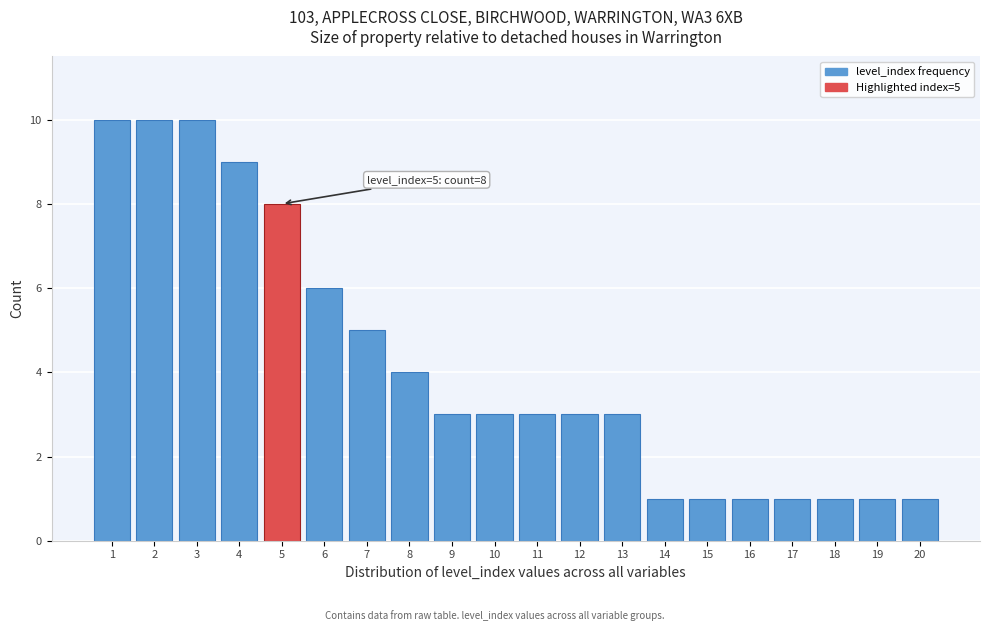

Reading left to right, extract all data points from this chart.

1=10	2=10	3=10	4=9	5=8	6=6	7=5	8=4	9=3	10=3	11=3	12=3	13=3	14=1	15=1	16=1	17=1	18=1	19=1	20=1